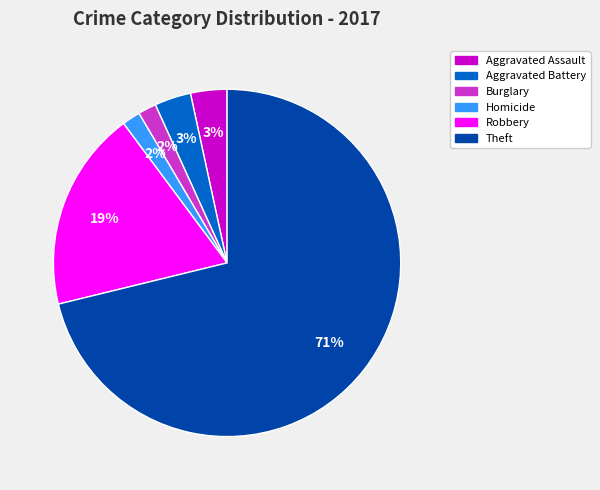

How many segments does this pie chart have?

6